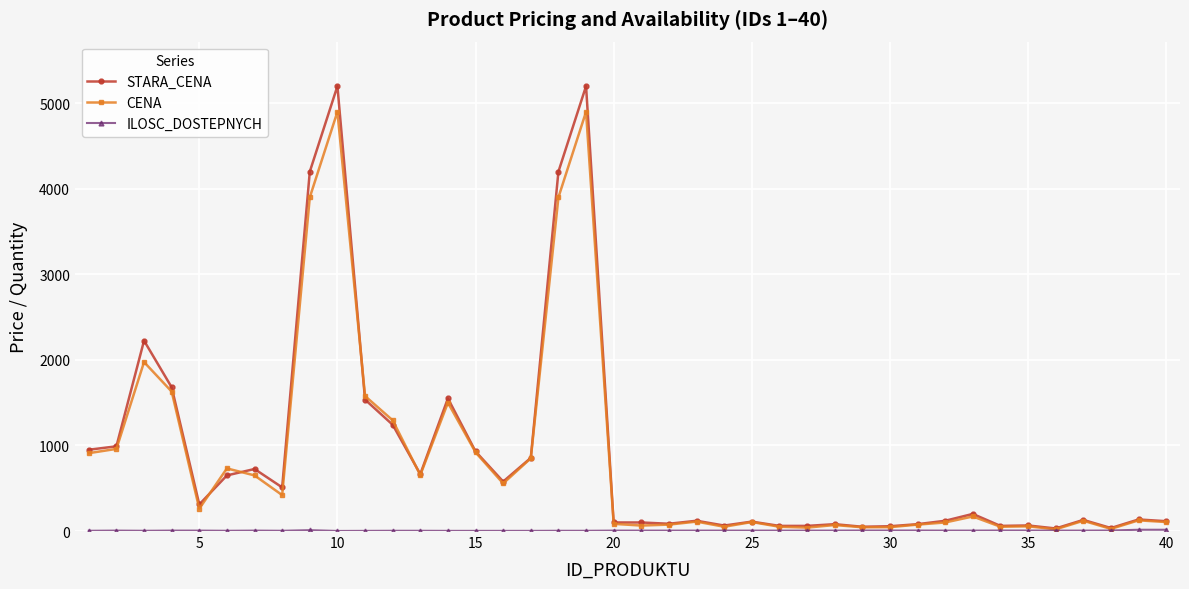

What is the highest value of the STARA_CENA series?

5200